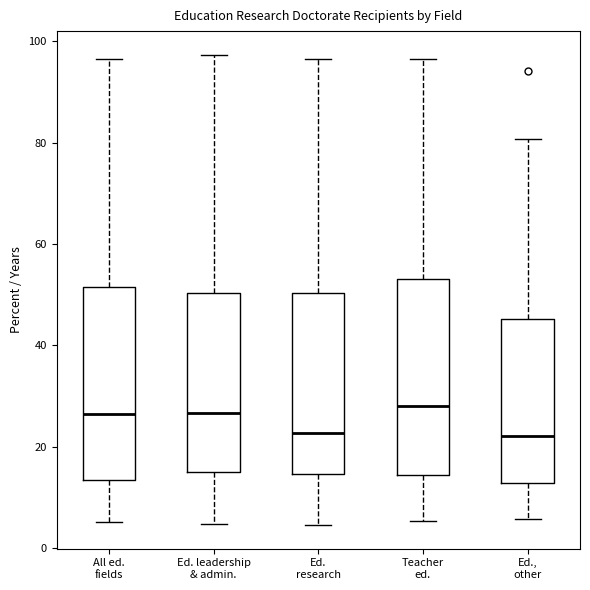

Reading left to right, transcribe this box plot: for each box, give where its median line is, the range the box spans, and where its two whiskers end, as read against the y-axis. The values are not printed on the chart, so give them approximately, as read against the axis.

All ed. fields: median 26, box 14 to 52, whiskers 6 to 96
Ed. leadership & admin.: median 26, box 14 to 50, whiskers 4 to 98
Ed. research: median 22, box 14 to 50, whiskers 4 to 96
Teacher ed.: median 28, box 14 to 54, whiskers 6 to 96
Ed., other: median 22, box 12 to 46, whiskers 6 to 80